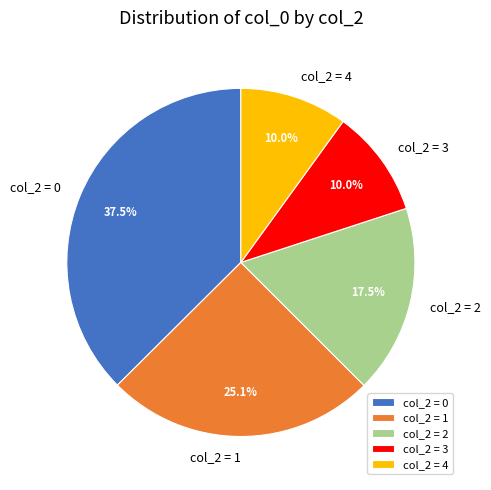

Does any single category account for the majority?

No